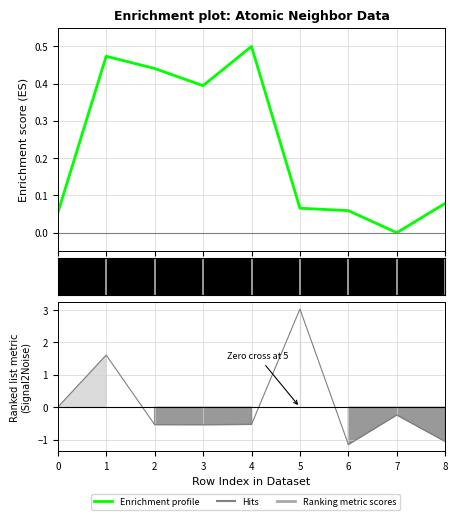

What is the average value?

0.2